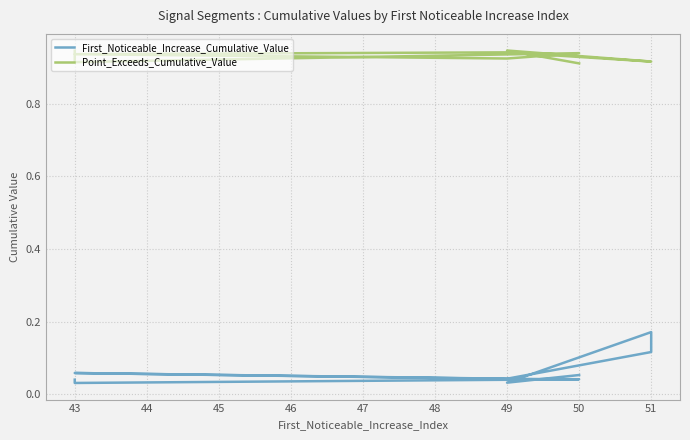

Reading left to right, transcribe all the data shown in this chart.

First_Noticeable_Increase_Cumulative_Value: 0.0	0.0	0.0	0.0	0.1	0.0	0.1	0.2	0.0	0.1
Point_Exceeds_Cumulative_Value: 0.9	0.9	0.9	0.9	0.9	0.9	0.9	0.9	0.9	0.9